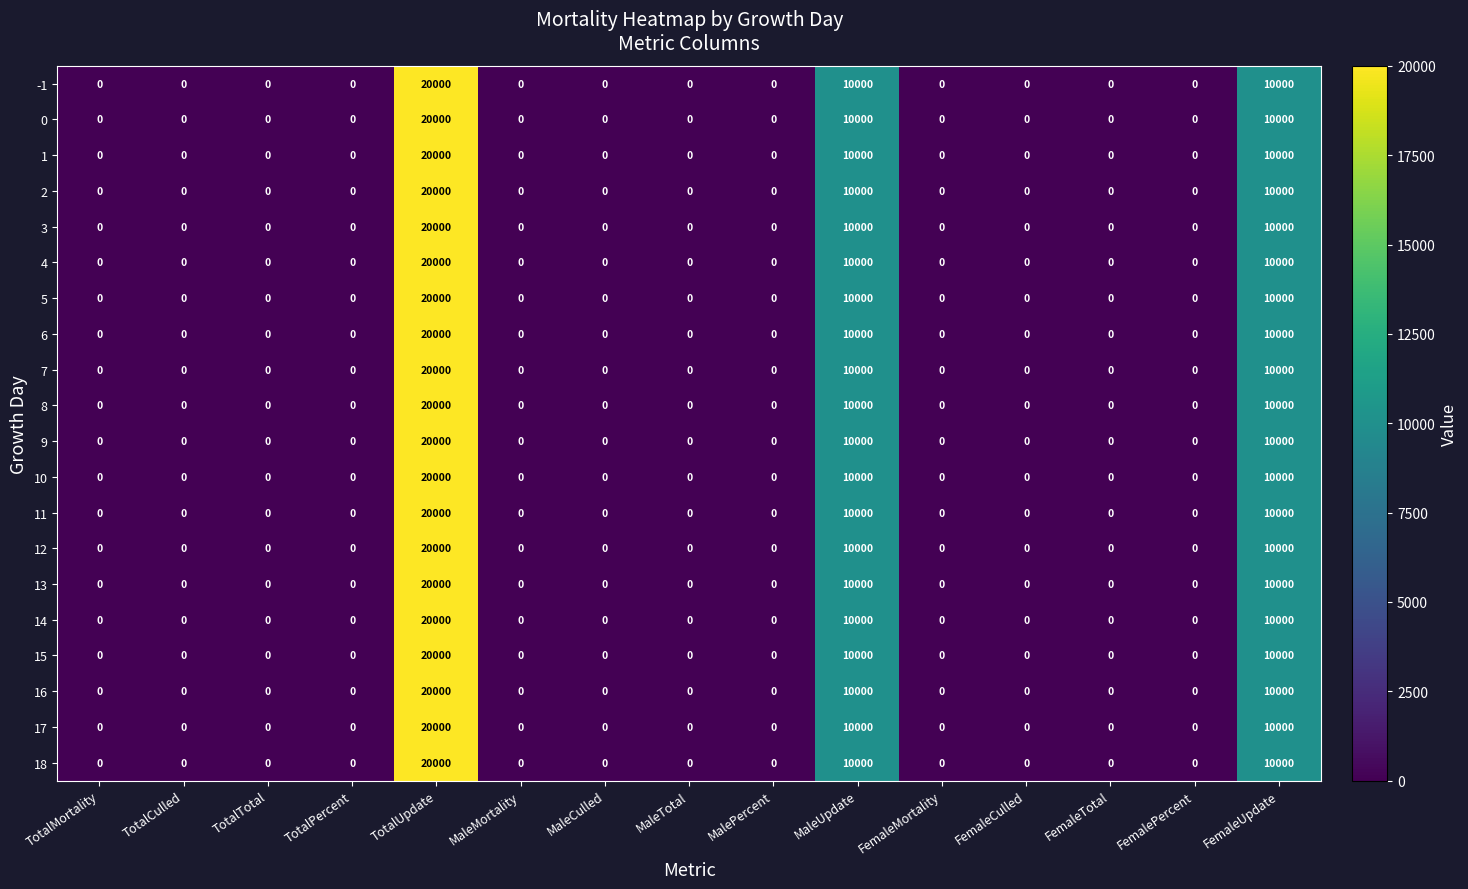

What is the difference between the second highest and second lowest values in the 16 series?

10000